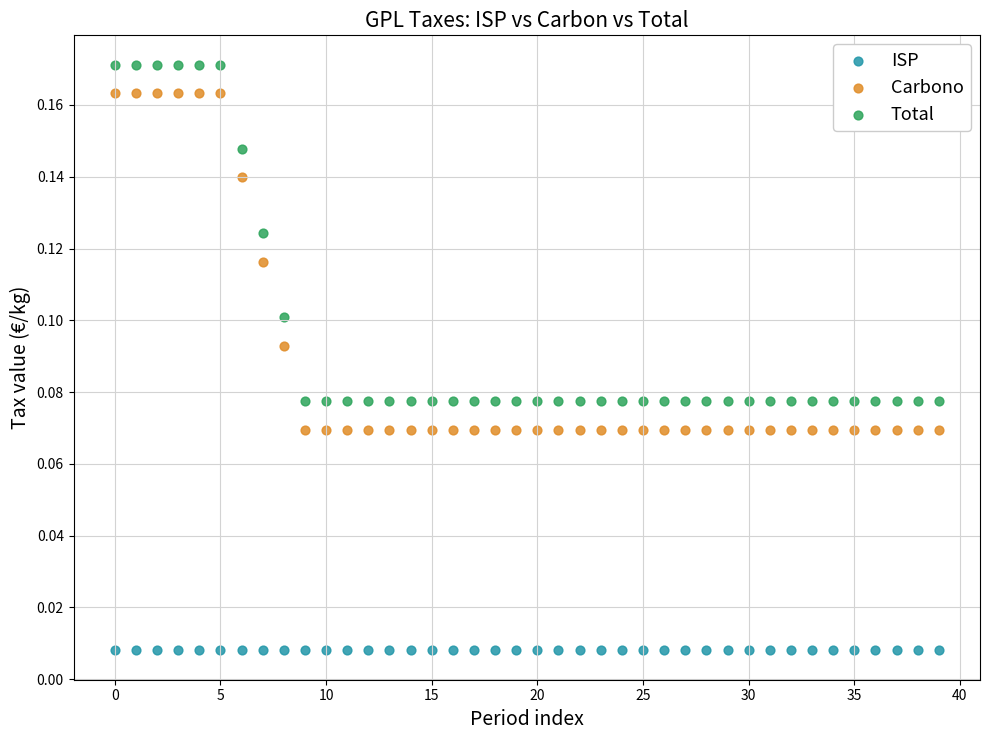

Which series reaches the minimum Y coordinate?

ISP